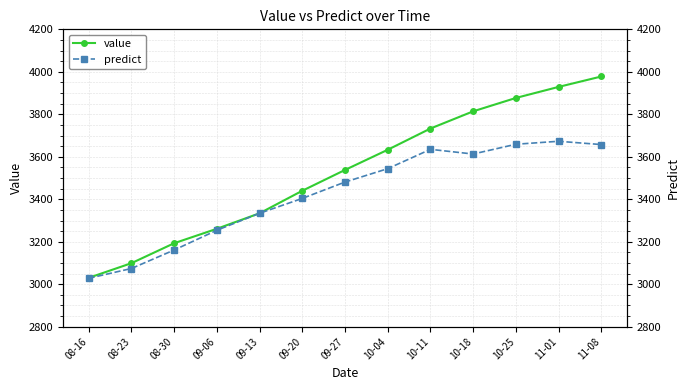

At which label does value reach its peak?

11-08